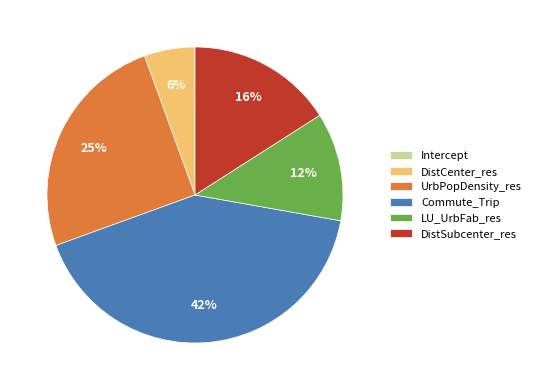

Is it true that DistCenter_res is 1% of the pie?

False